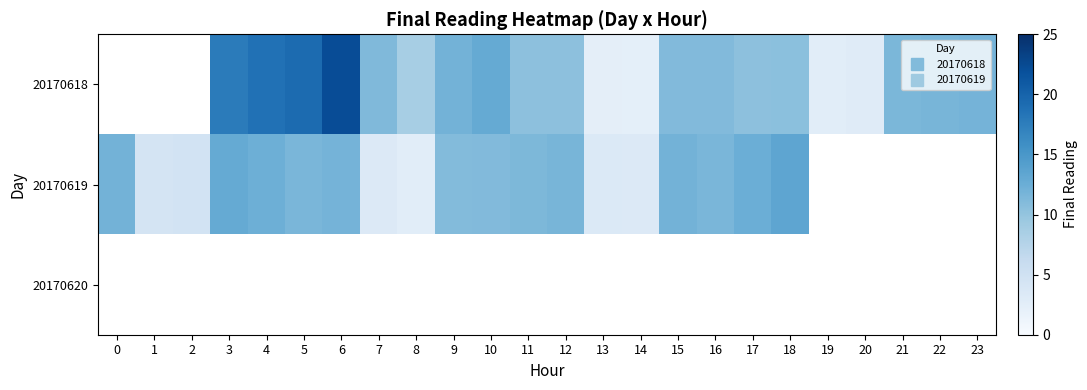

What is the difference between the 20170619 values at 2 and 1?

0.2